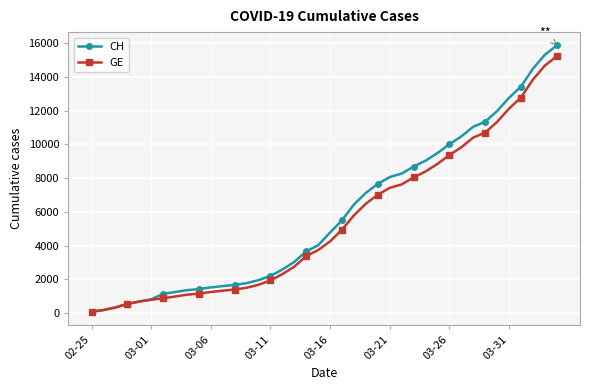

Which series has the widest spread of values?

CH